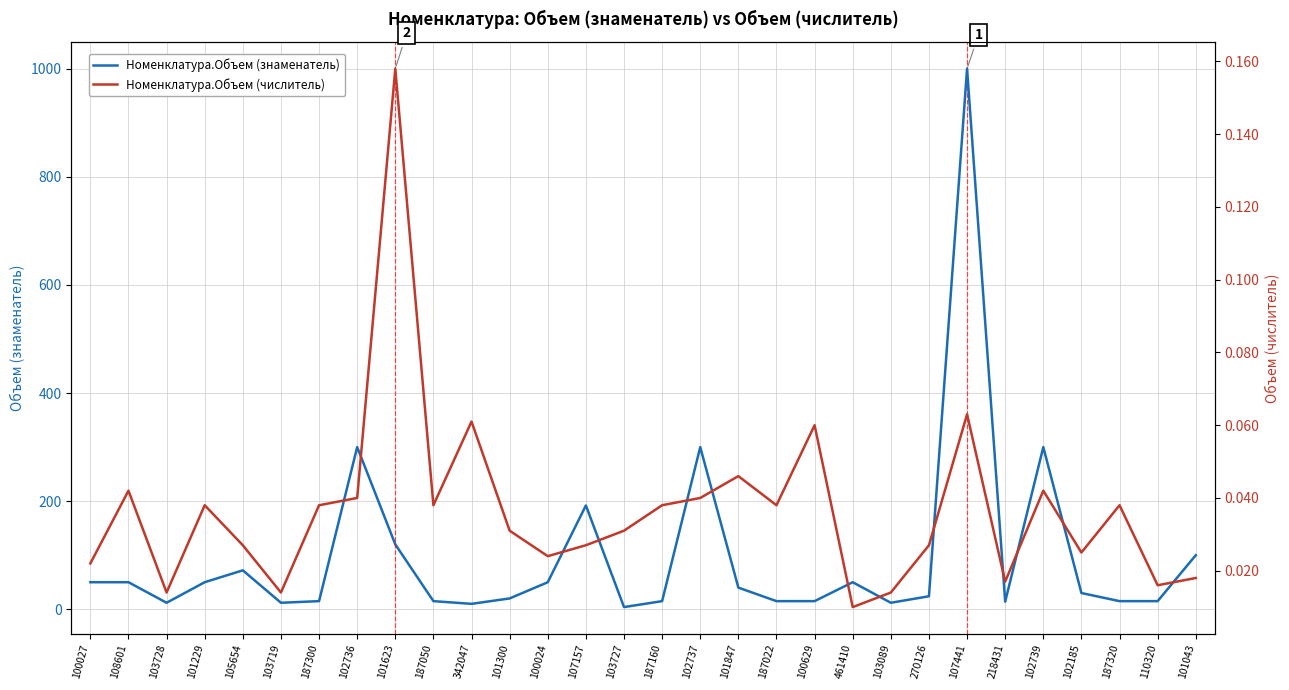

At which label is Номенклатура.Объем (знаменатель) closest to 502?

102736